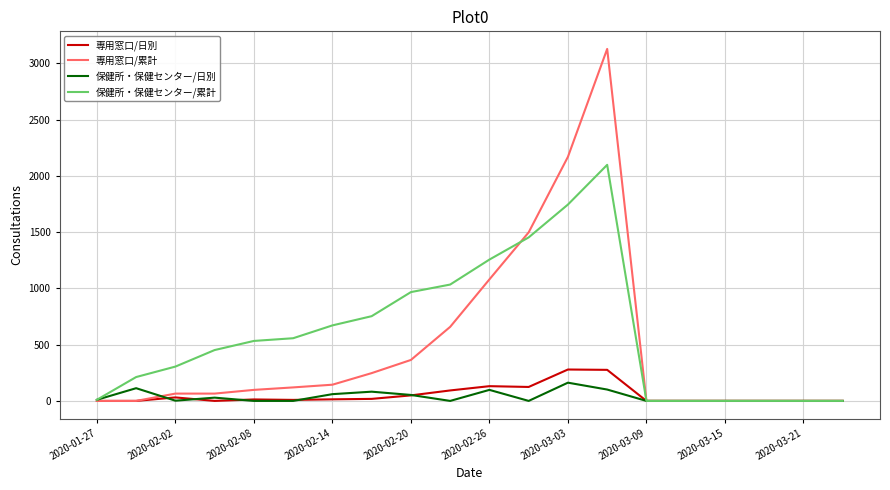

What is the sum of all 専用窓口/日別 values?

1037